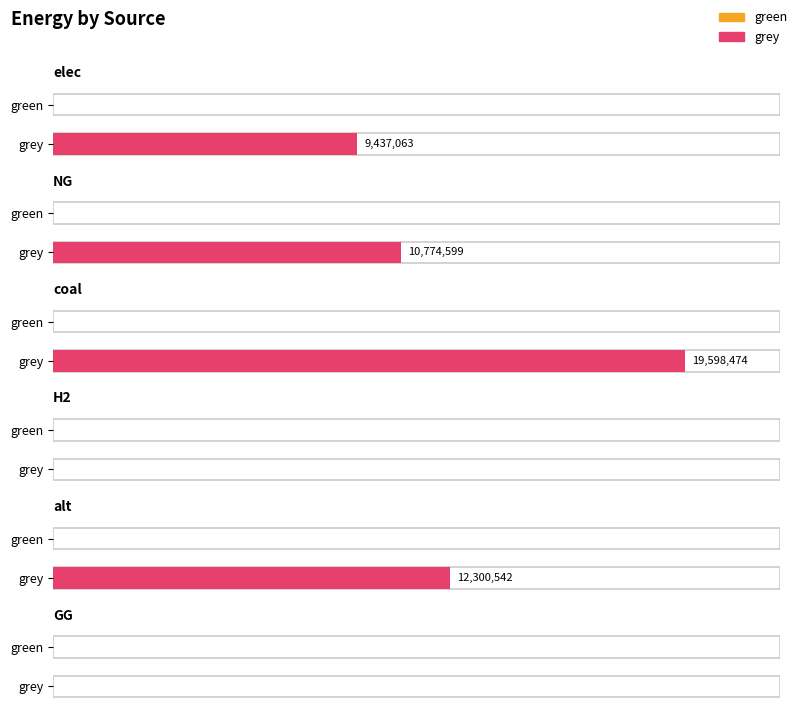

Reading left to right, what are all the values shown in this chart?

green: elec=0.0	NG=0.0	coal=0.0	H2=0.0	alt=0.0	GG=0.0
grey: elec=9437063.1	NG=10774598.9	coal=19598474.1	H2=0.0	alt=12300541.6	GG=0.0